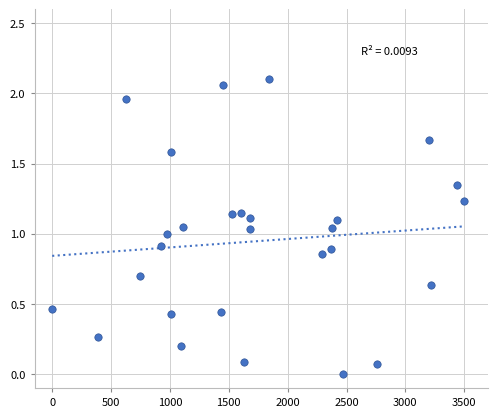

How many data points are displayed?

28